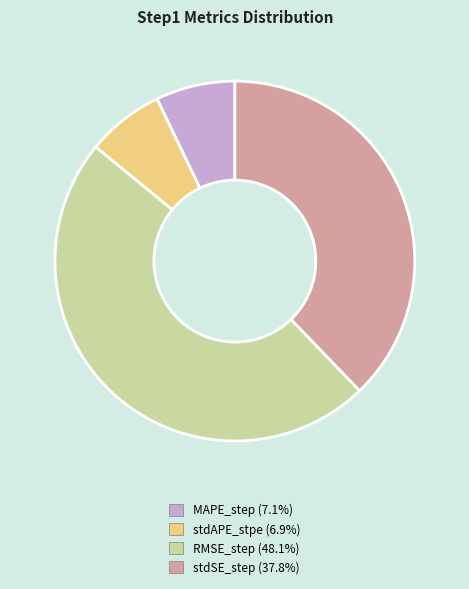

Is the sum of MAPE_step and stdAPE_stpe greater than half?

No